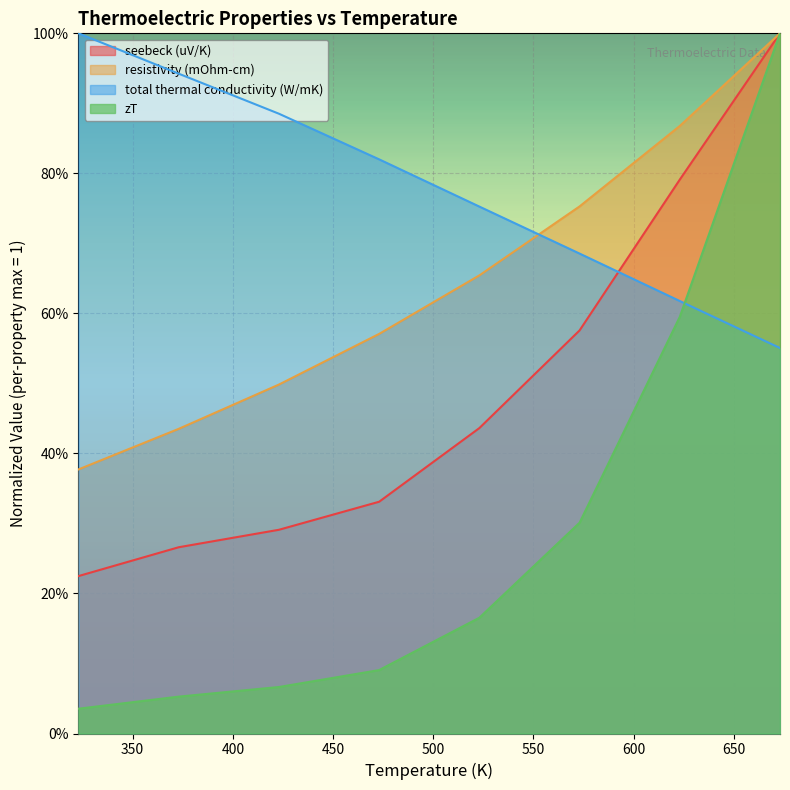

How many lines are shown in the chart?

4